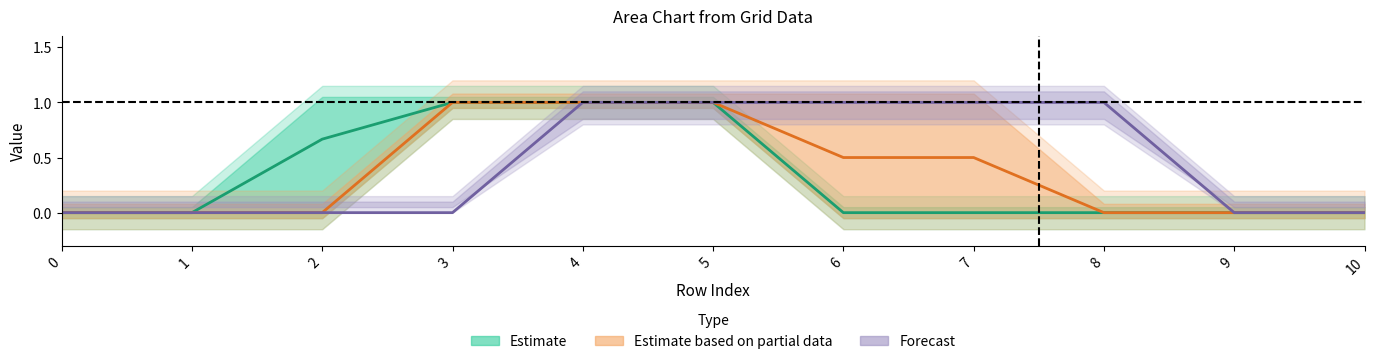

How many values in col_6 are above zero?

4